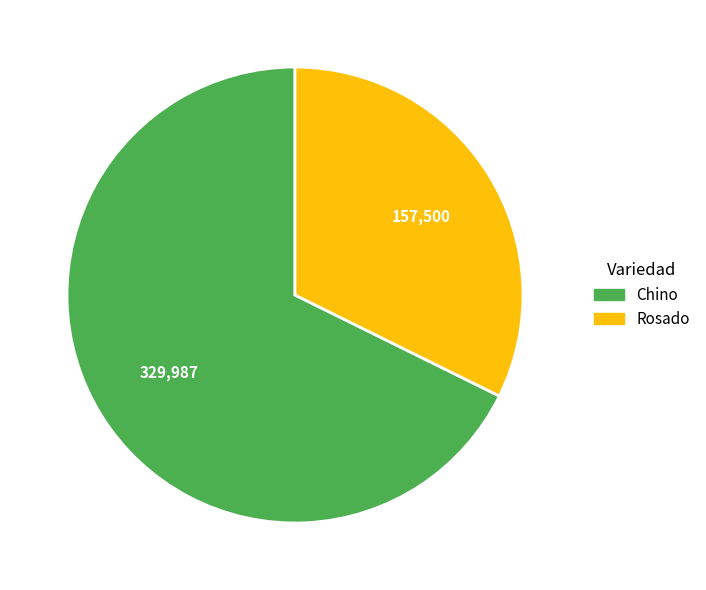

Do Rosado and Chino together represent more than half of the pie?

Yes